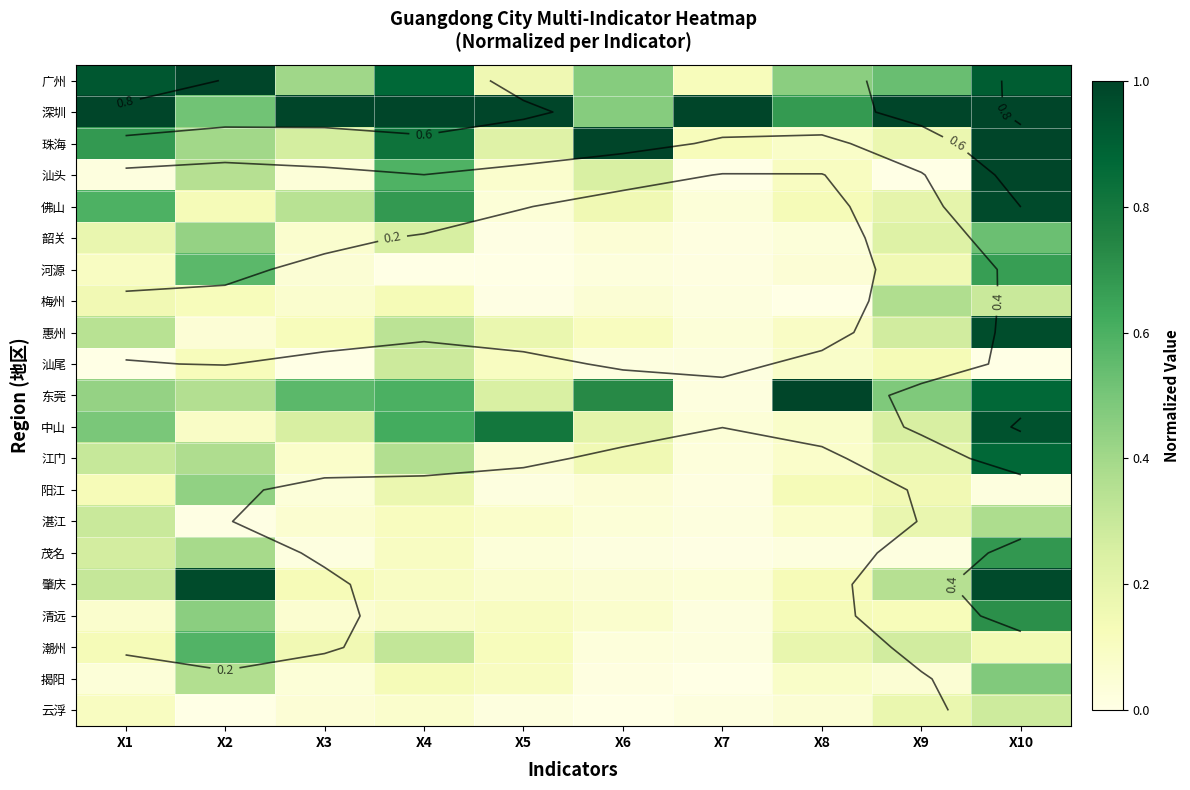

The 中山 series shows 0.5 at X1. True or false?

True